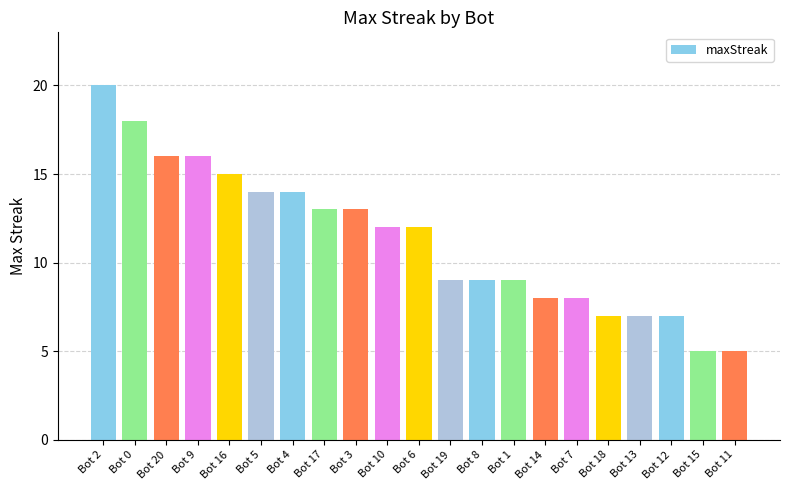

What is the value of the 21st bar from the left?

5